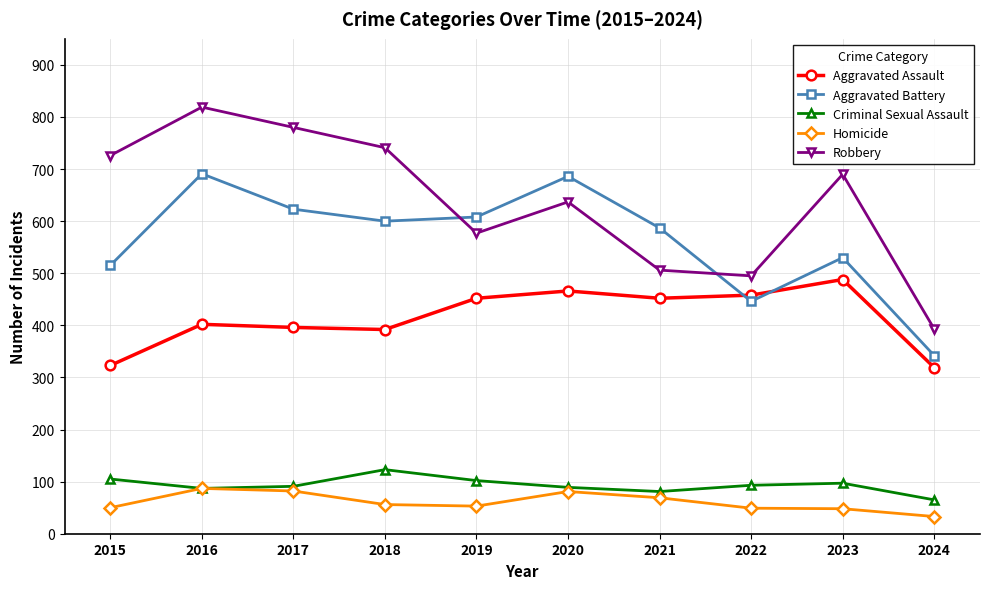

Which series changed the most between 2017 and 2024?

Robbery